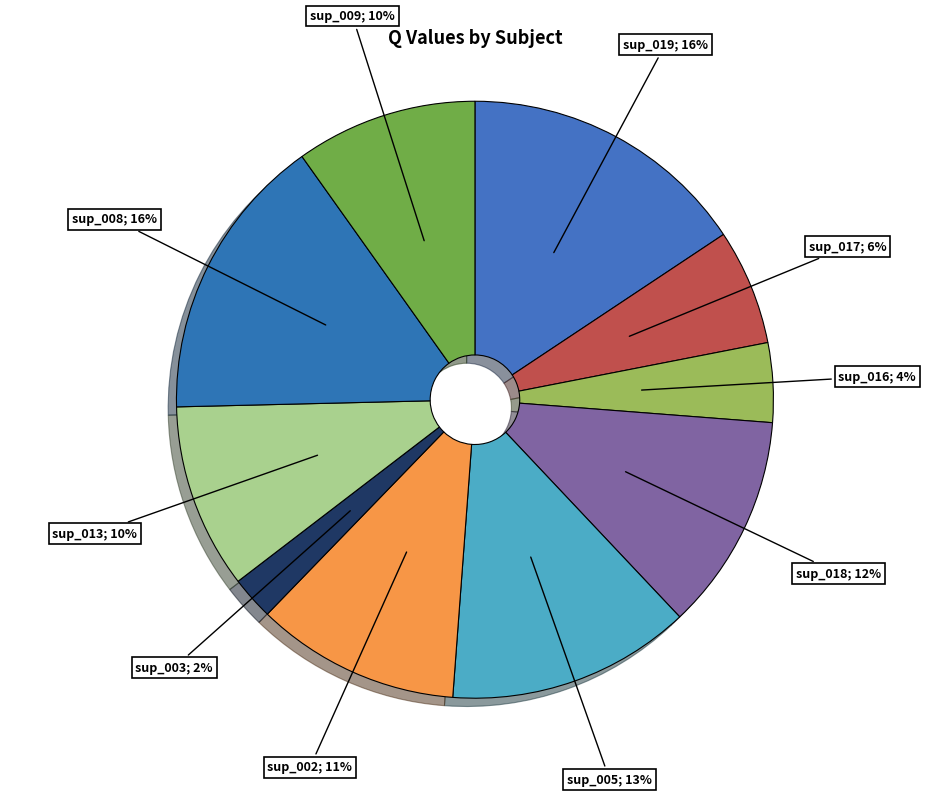

How many segments does this pie chart have?

10